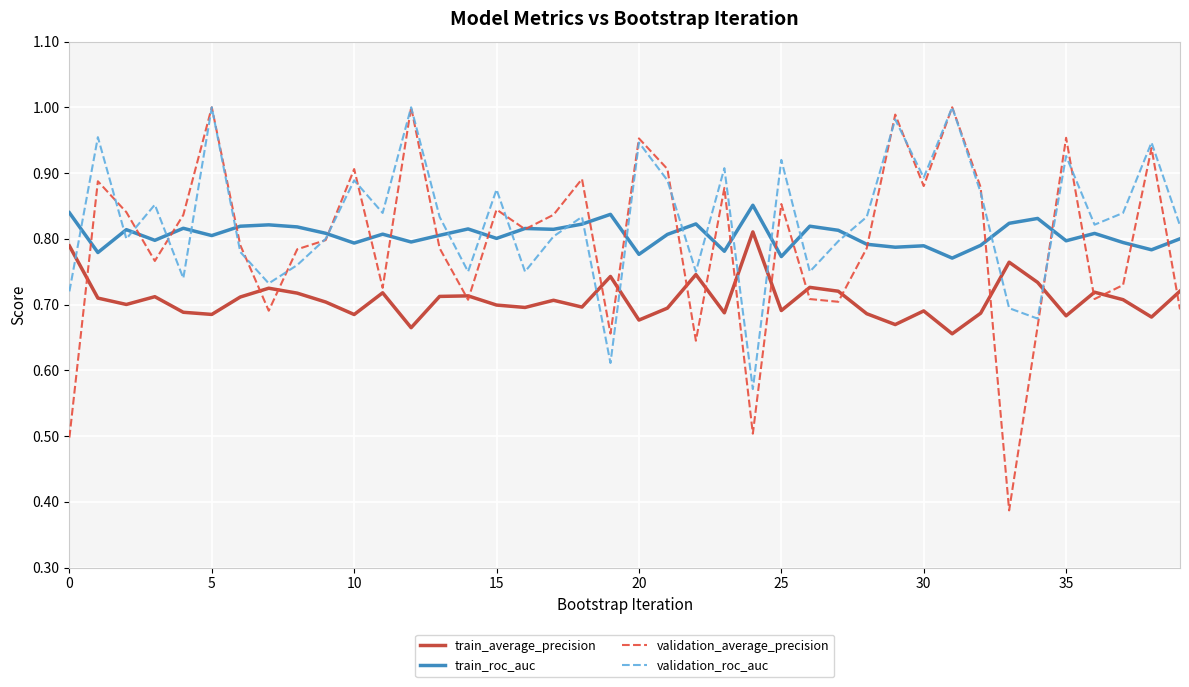

True or false: train_roc_auc and train_average_precision intersect in this chart.

False